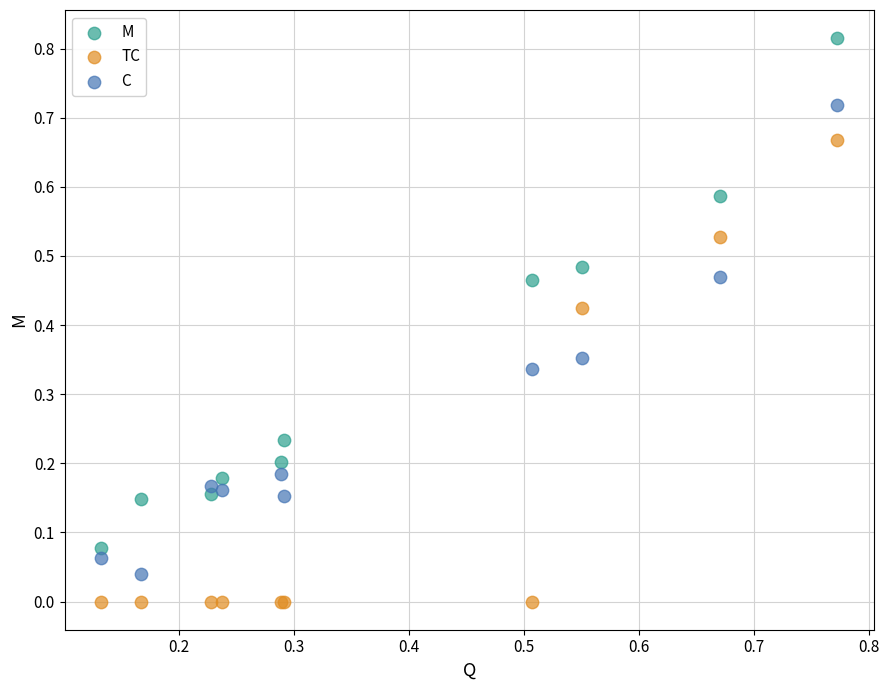

Which series has the widest spread of Y values?

M